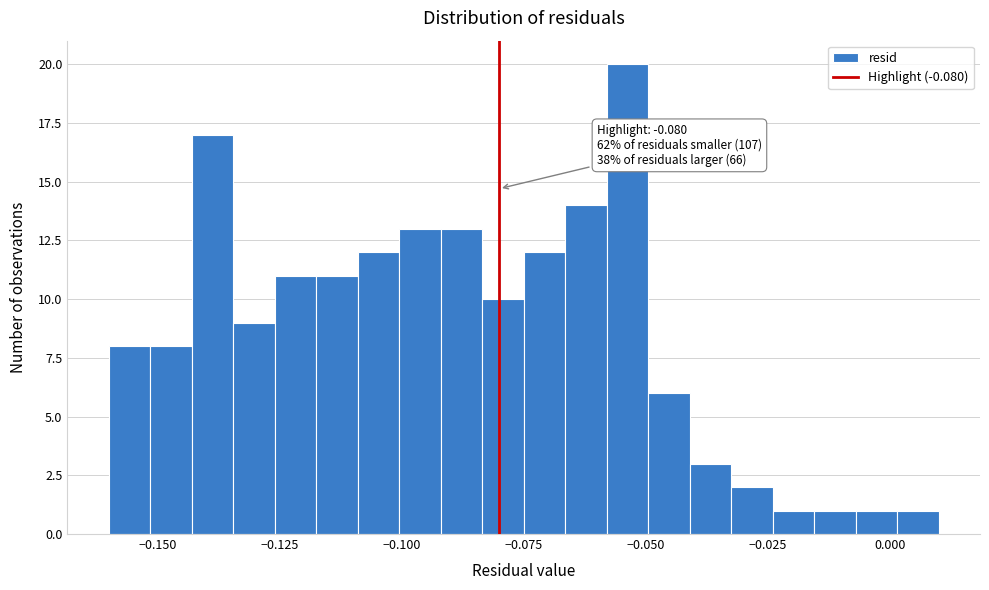

Around what value on the x-axis is the tallest bar? Give the approximate position of its centre, as read against the axis.

-0.055